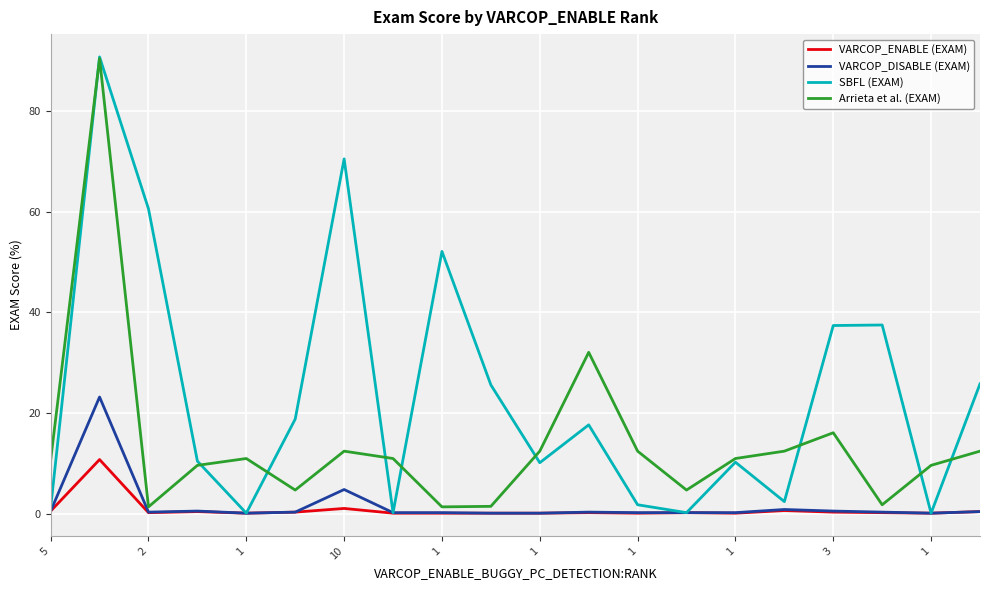

Which series has the largest total across all categories?

SBFL (EXAM)